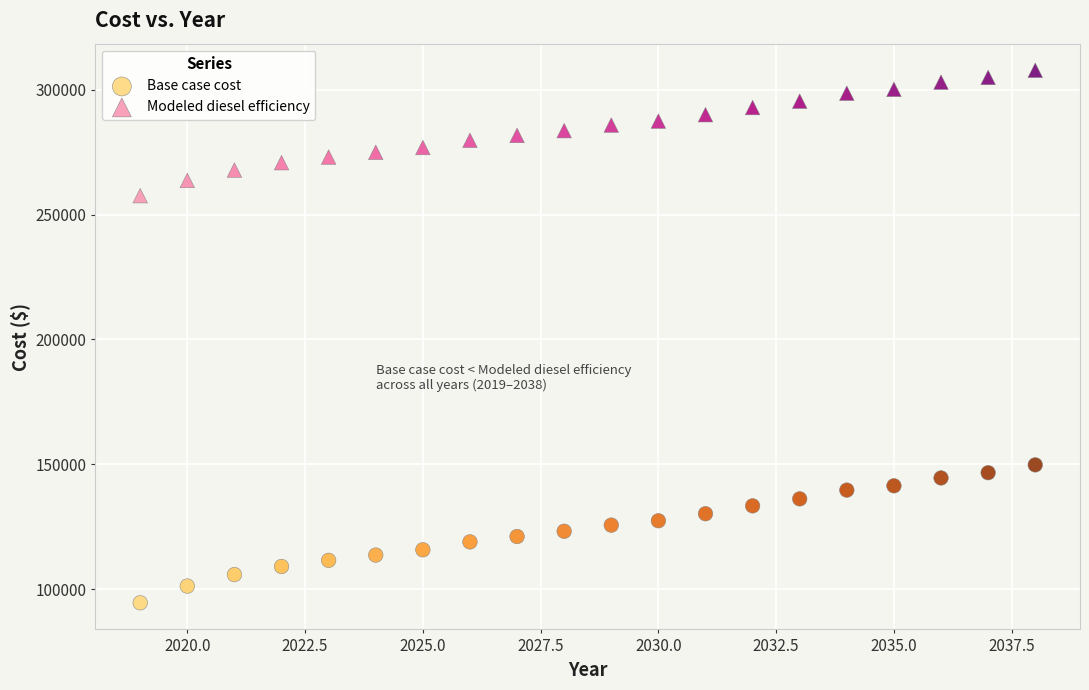

Across all series, what Y value is closest to 201164?

149780.8